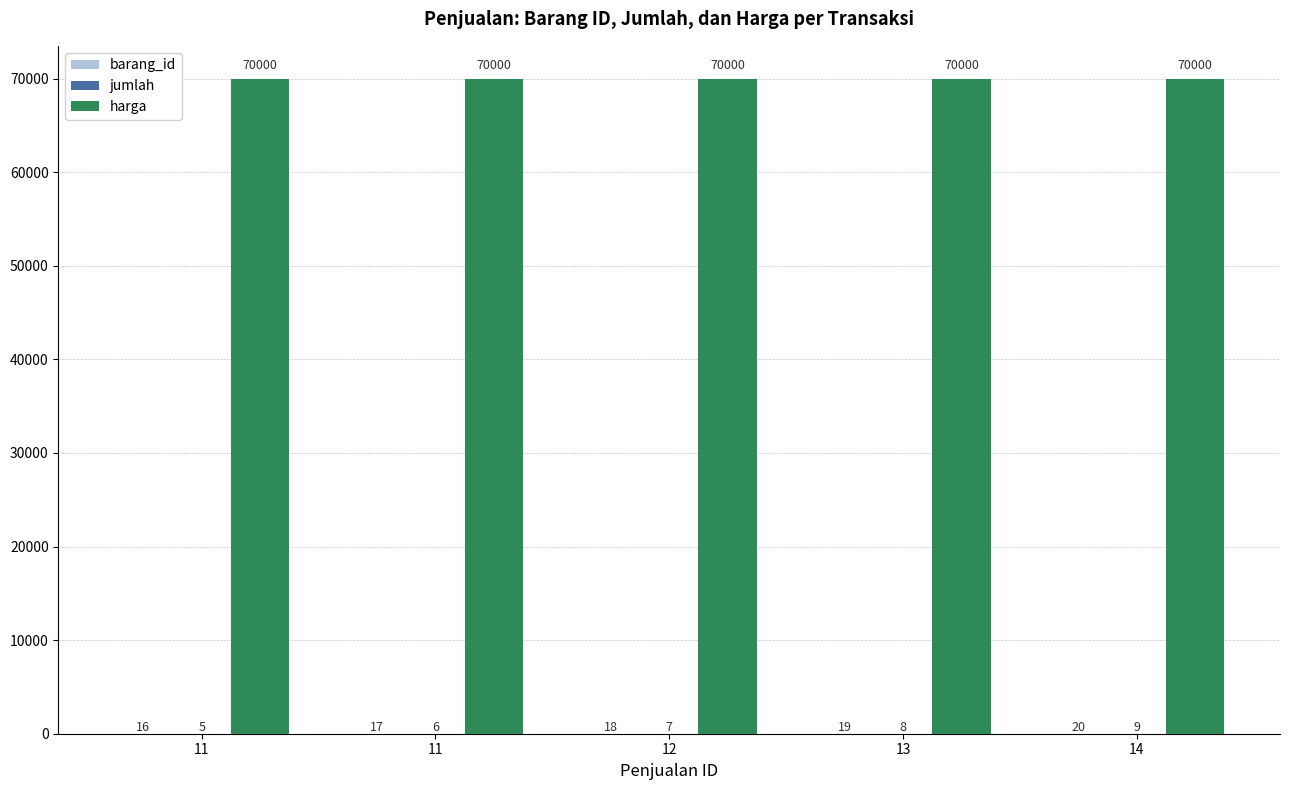

List the series in order of their peak value, lowest first.

jumlah, barang_id, harga